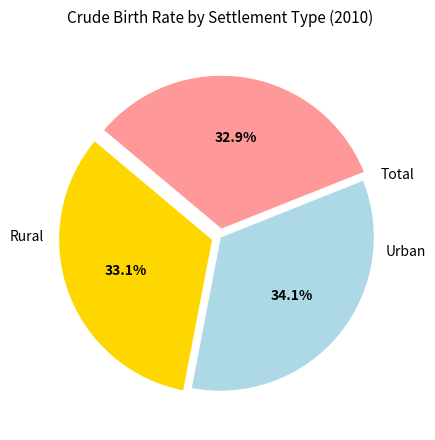

Does any single category account for the majority?

No